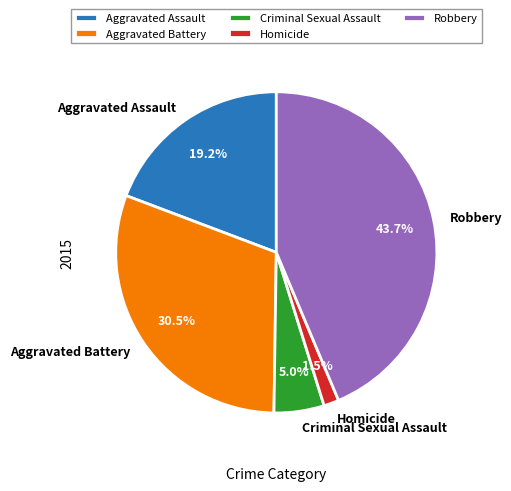

Is it true that Criminal Sexual Assault is 1% of the pie?

False